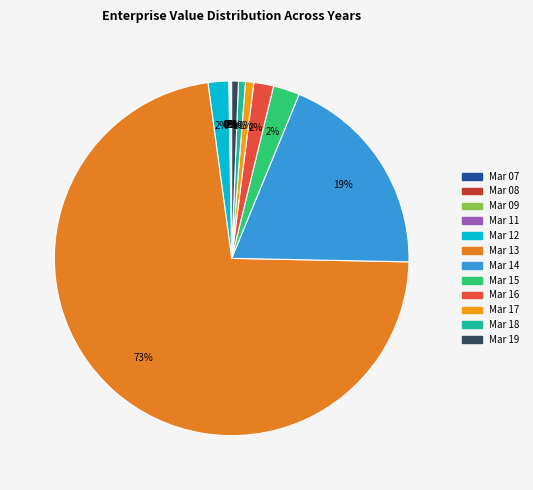

To the nearest percent, what portion does Mar 12 represent?

2%